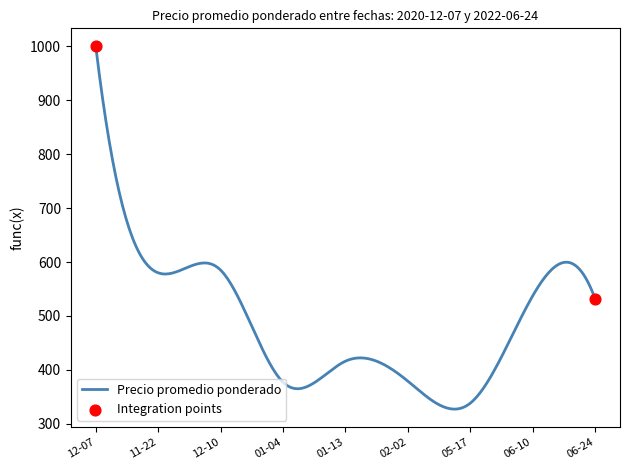

What is the difference between the maximum and minimum values?

672.9